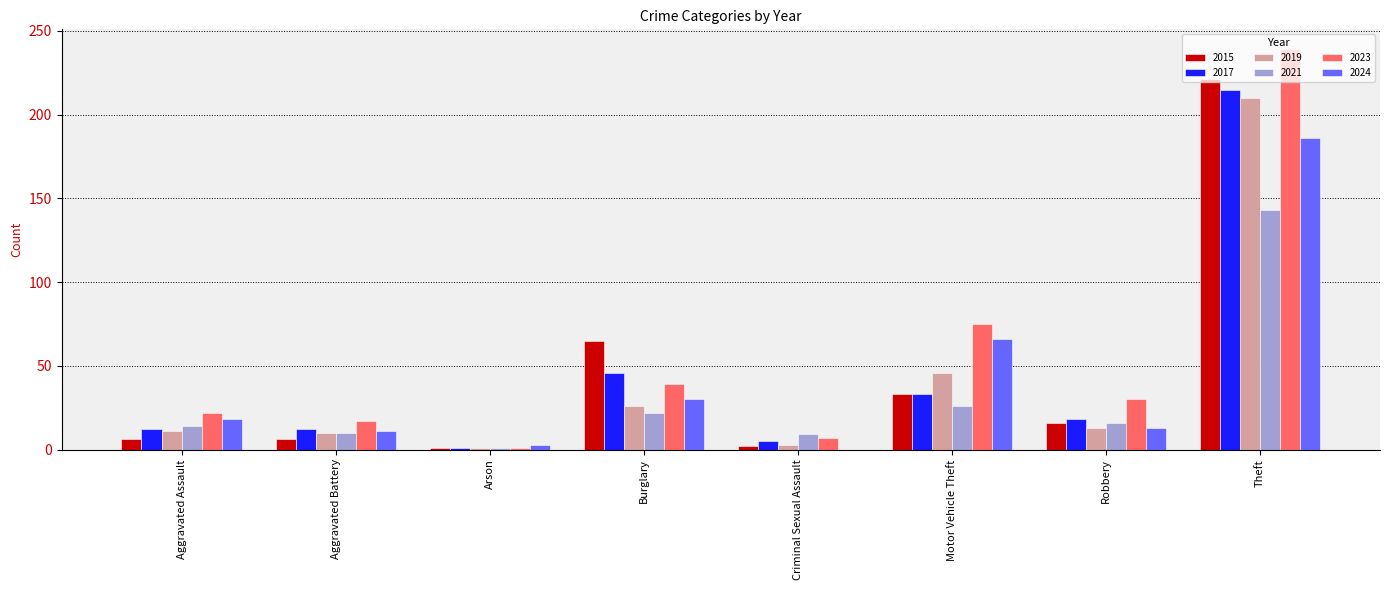

How many groups of bars are there?

8